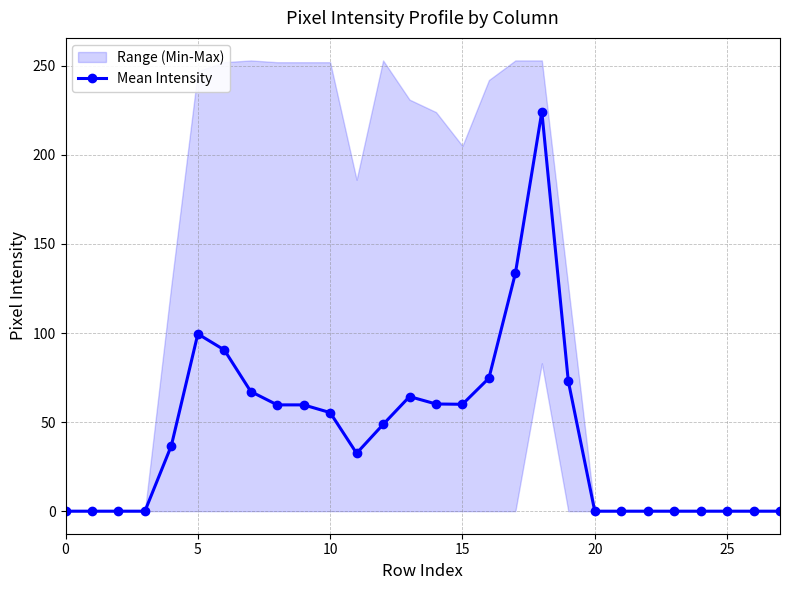

How many positive values are there?

16